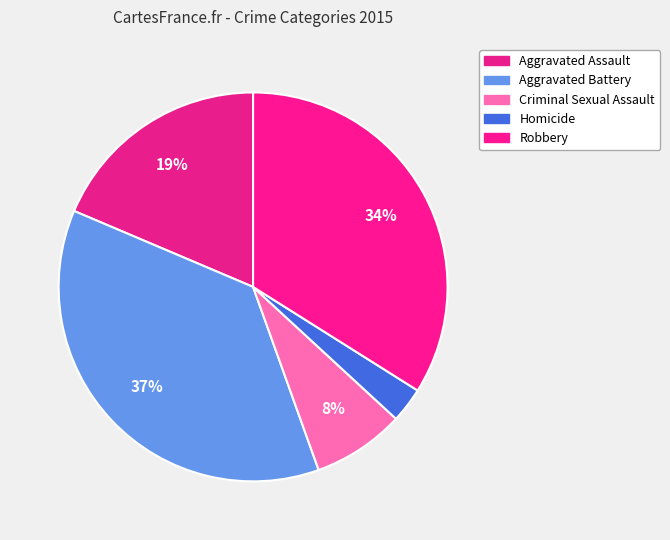

Which slice is the largest?

Aggravated Battery